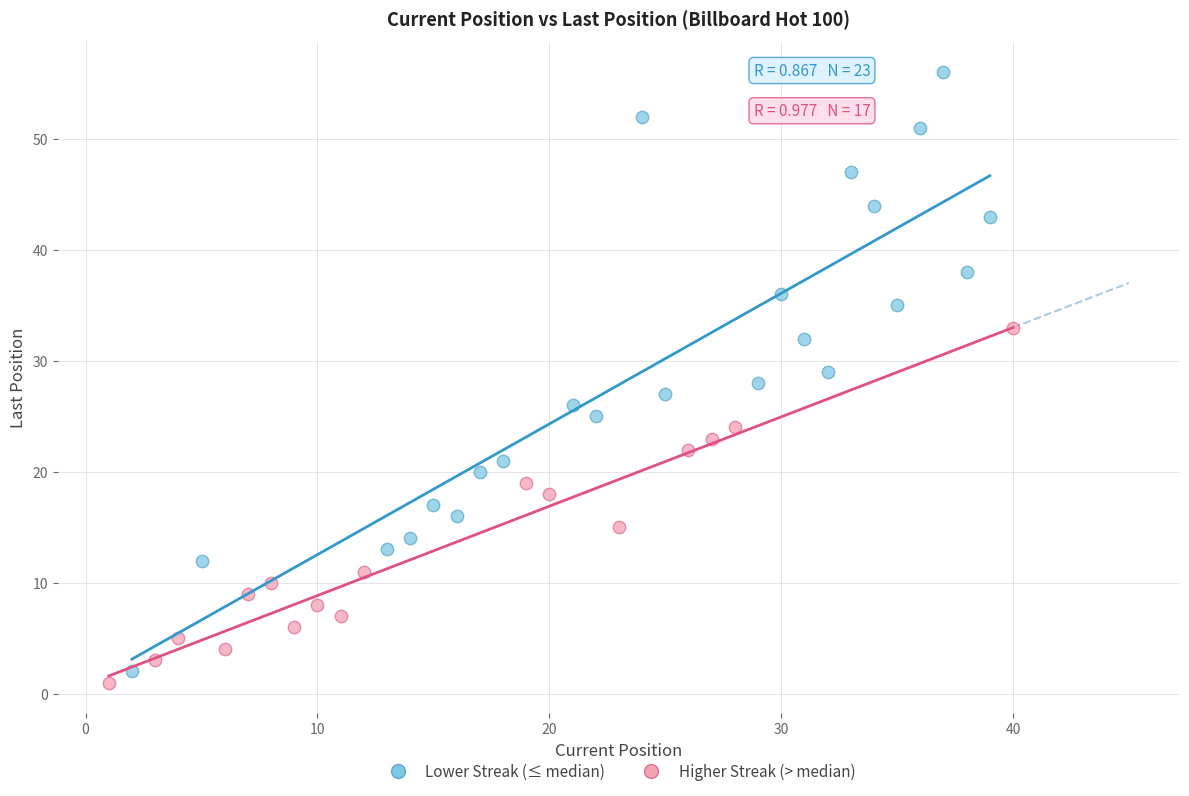

Which series contains the highest Y value?

Lower Streak (≤ median)